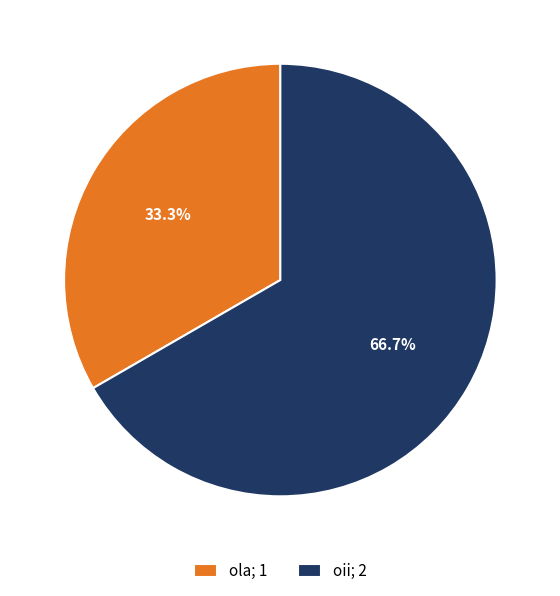

What percentage is NOT represented by oii?

33.3%